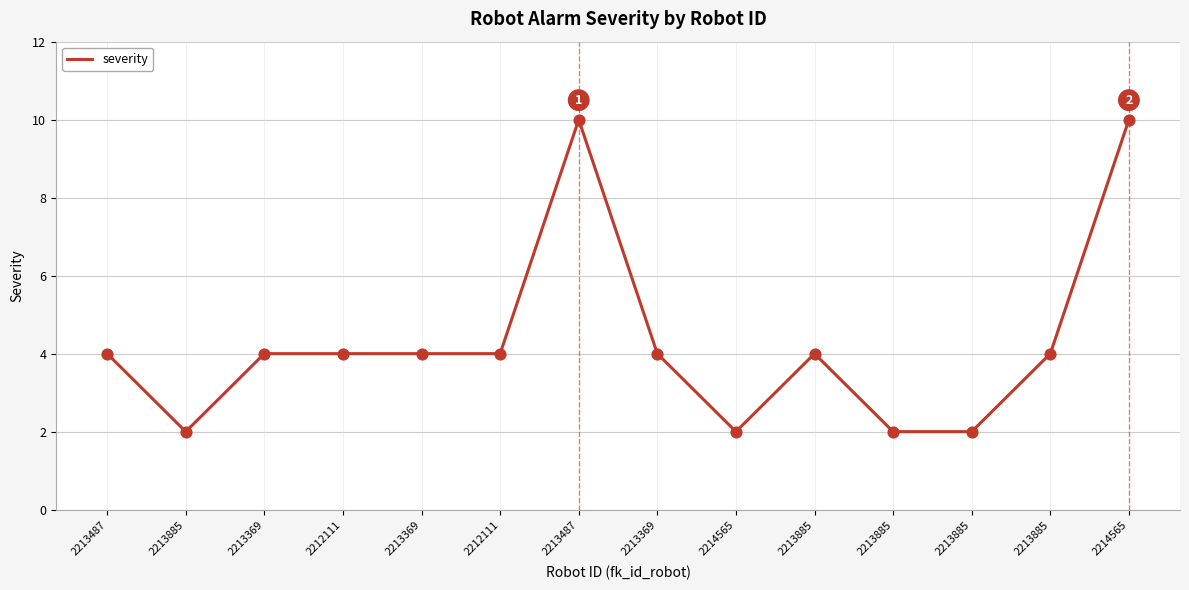

Approximately how many times larger is the value at 2213885 compared to 2213487?

0.5